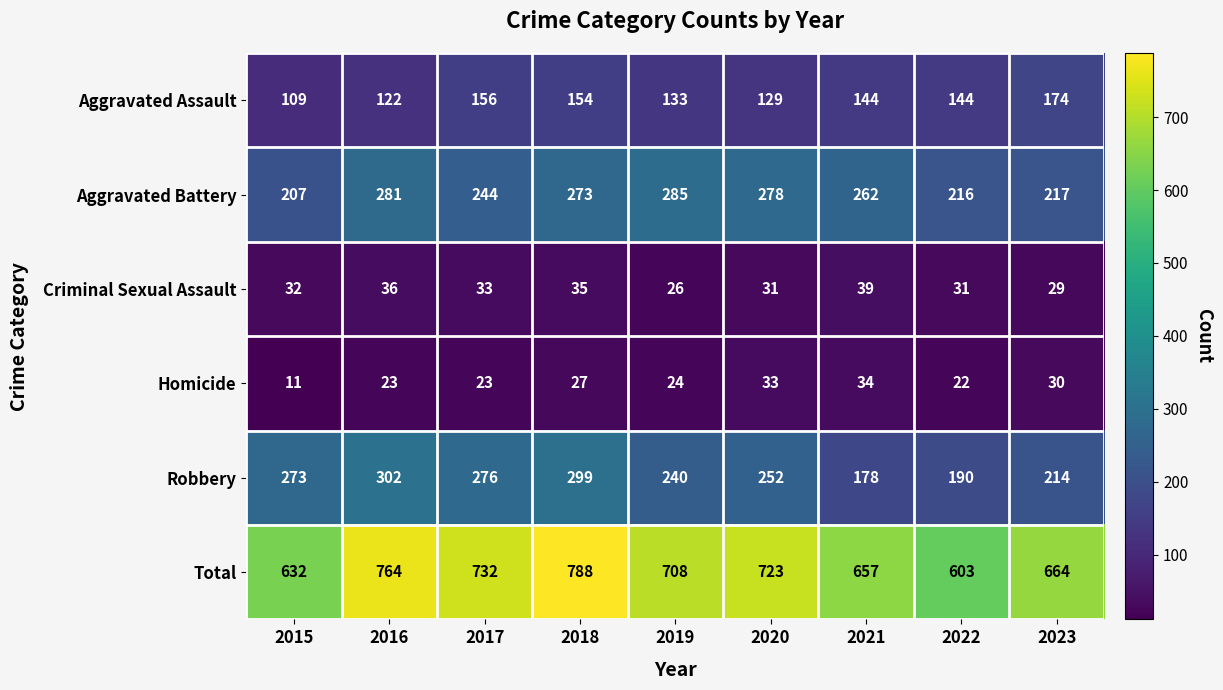

At which category does the chart reach its minimum across all series?

2015